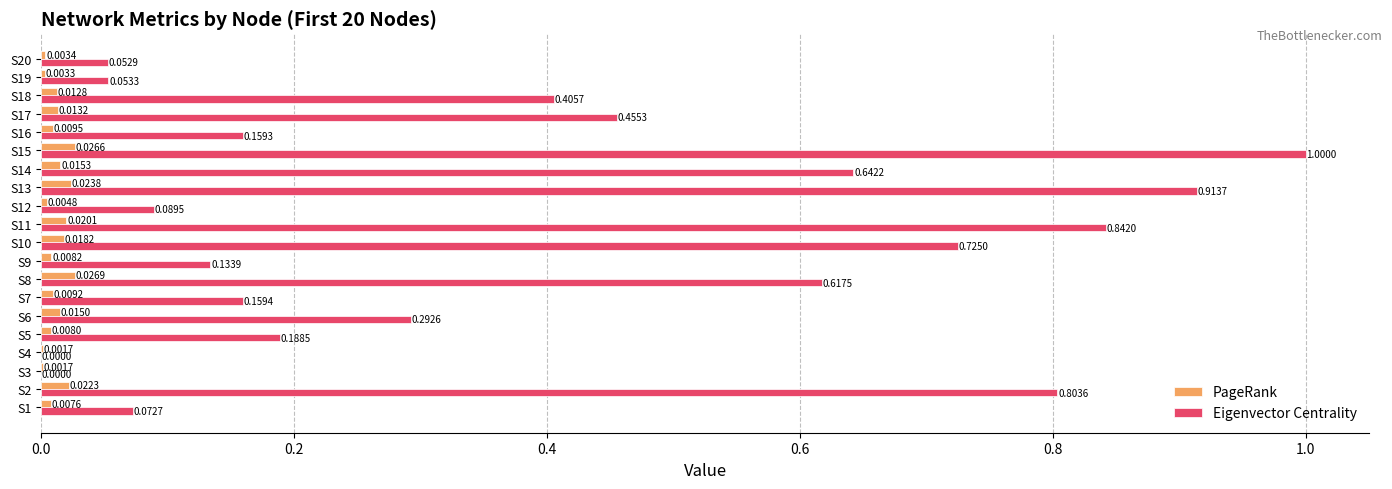

Which series changed the most between S6 and S18?

Eigenvector Centrality